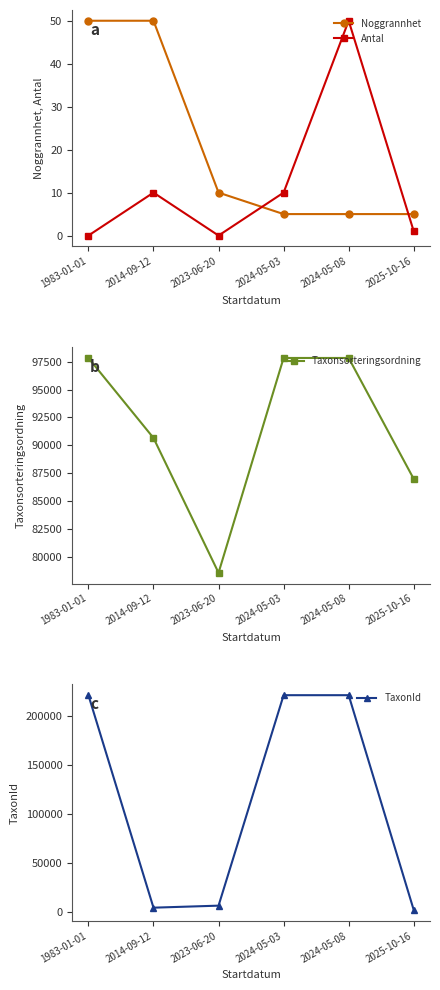

Is the value of Noggrannhet at 2024-05-08 greater than the value of Taxonsorteringsordning at 1983-01-01?

No